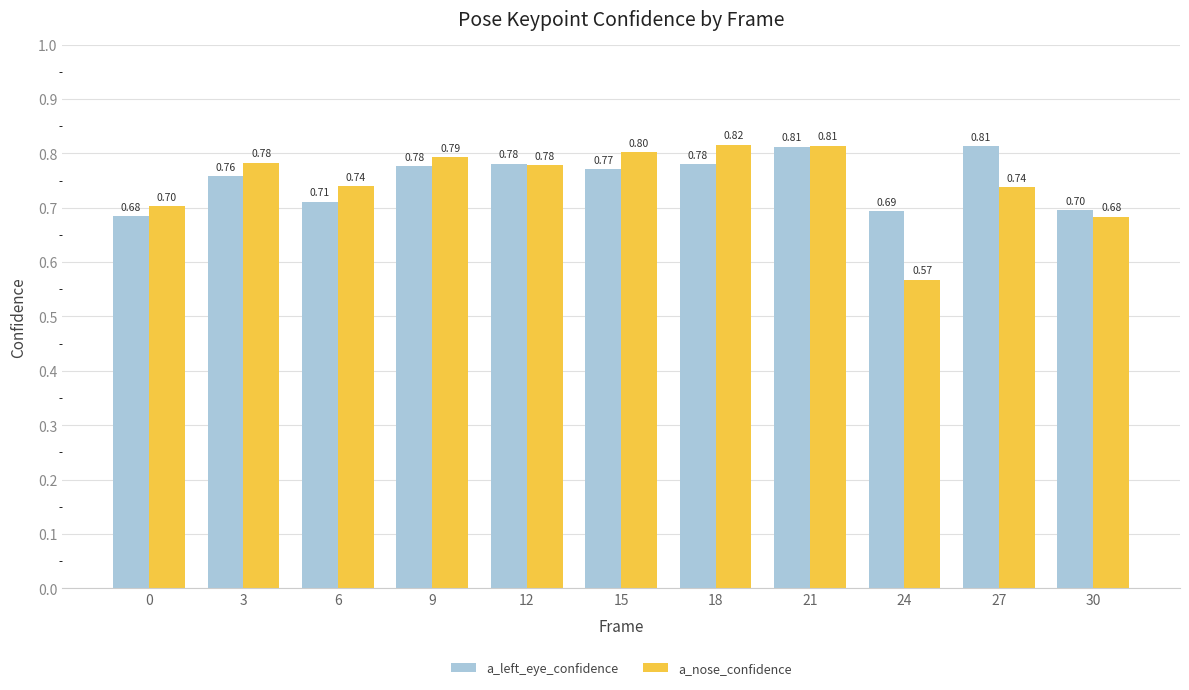

How many groups of bars are there?

11